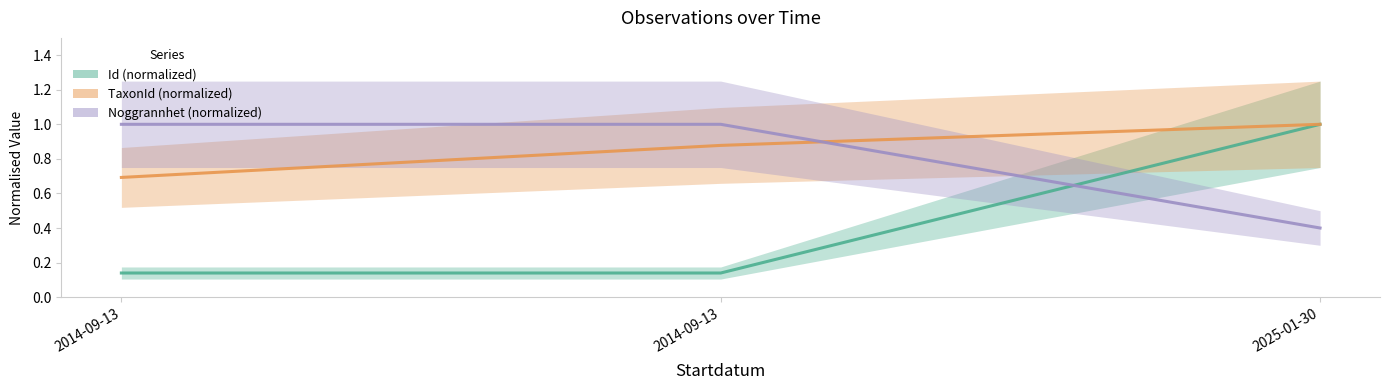

Reading left to right, transcribe all the data shown in this chart.

Id (normalized): 0.1	0.1	1.0
TaxonId (normalized): 0.7	0.9	1.0
Noggrannhet (normalized): 1.0	1.0	0.4